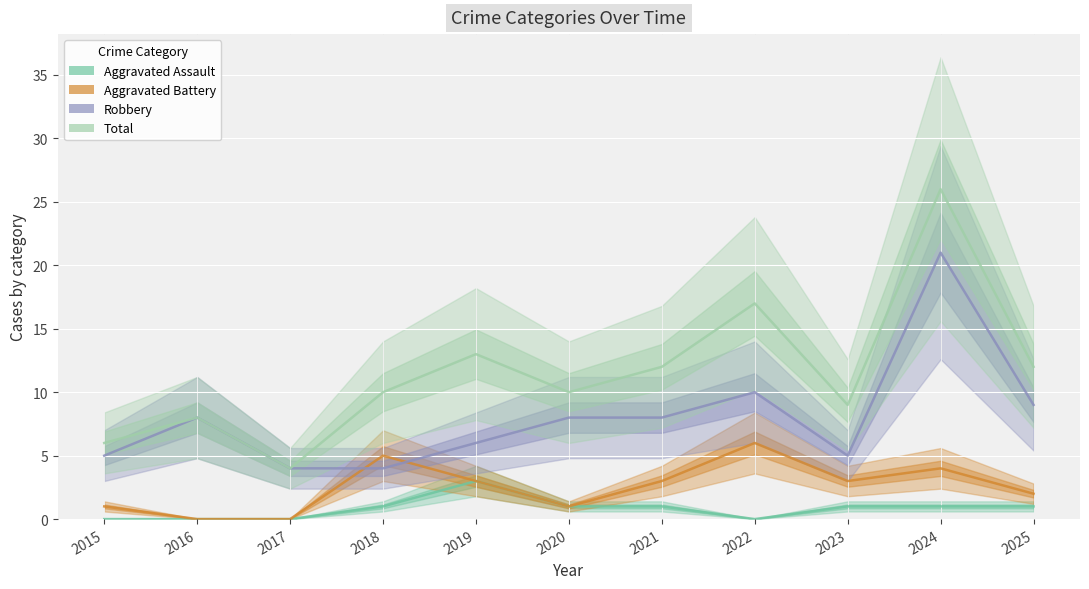

The value of Aggravated Battery at 2019 is 2. True or false?

False